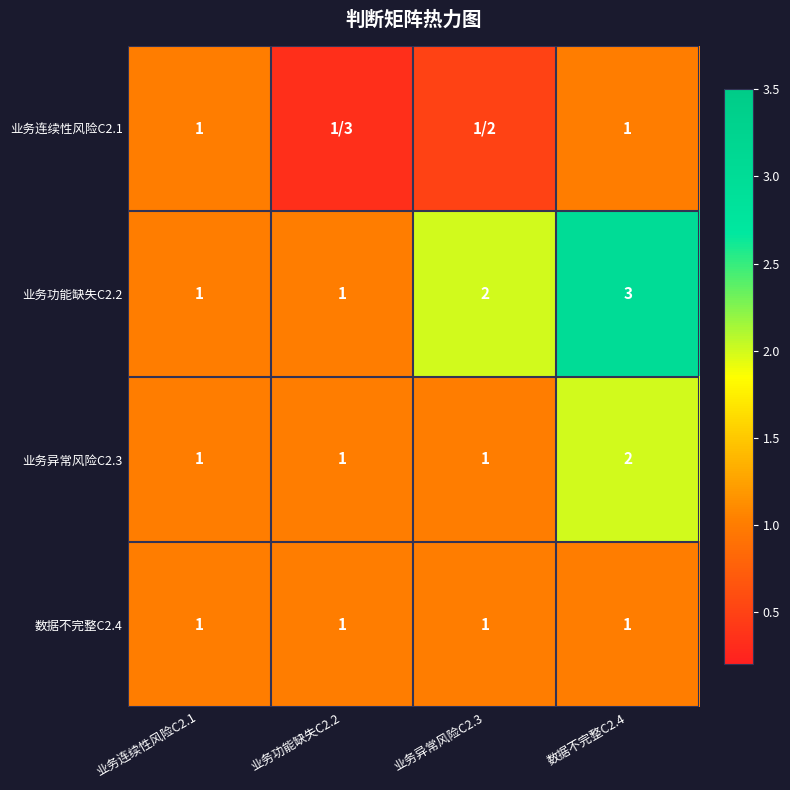

Which label corresponds to the smallest value in the chart?

业务功能缺失C2.2